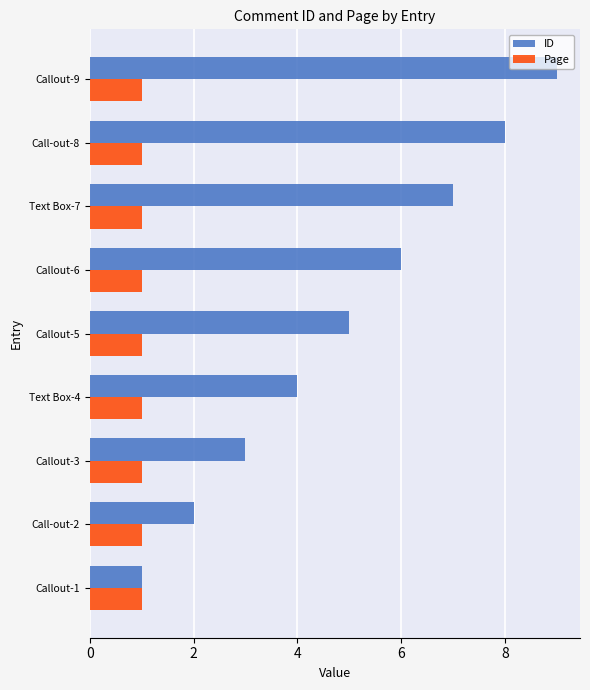

True or false: Page has a value of 0 at Callout-9.

False